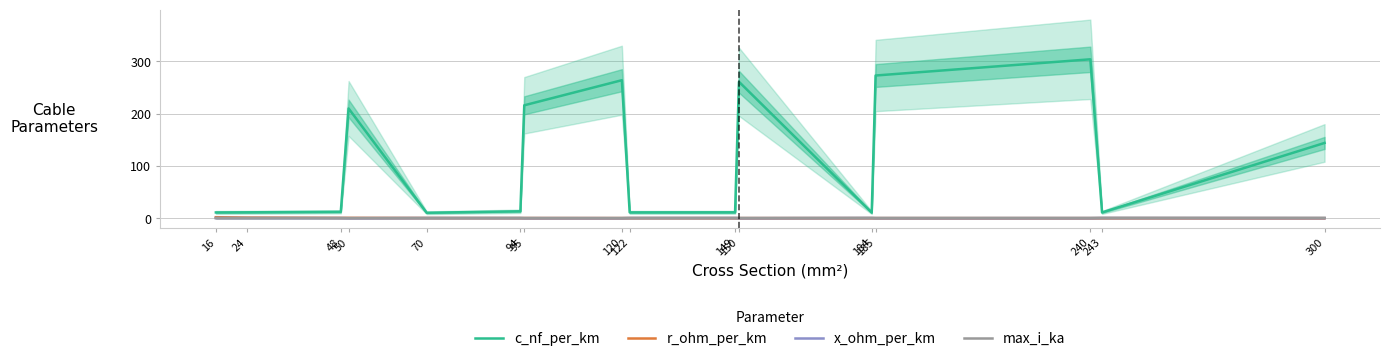

Is the value of c_nf_per_km at 149 greater than the value of r_ohm_per_km at 50?

Yes